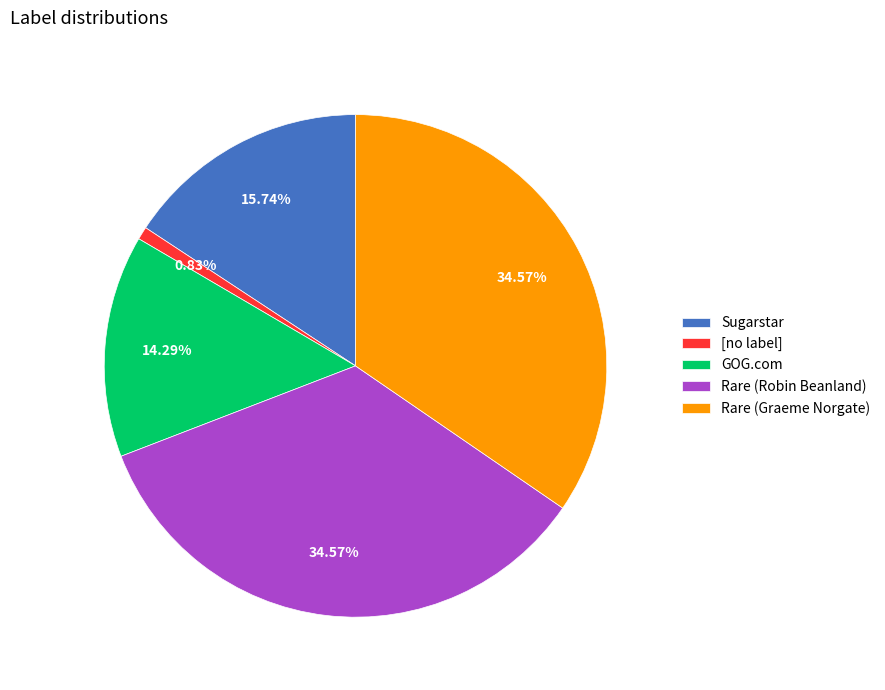

What is the total percentage of [no label] and GOG.com?

15.1%